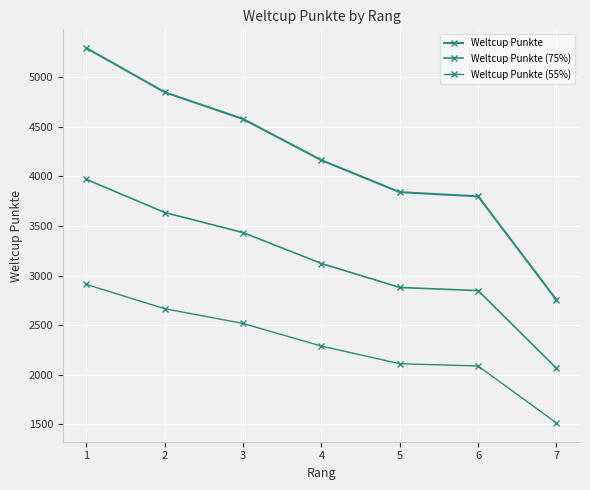

What is the difference between the maximum and minimum values in the Weltcup Punkte (55%) series?

1395.9